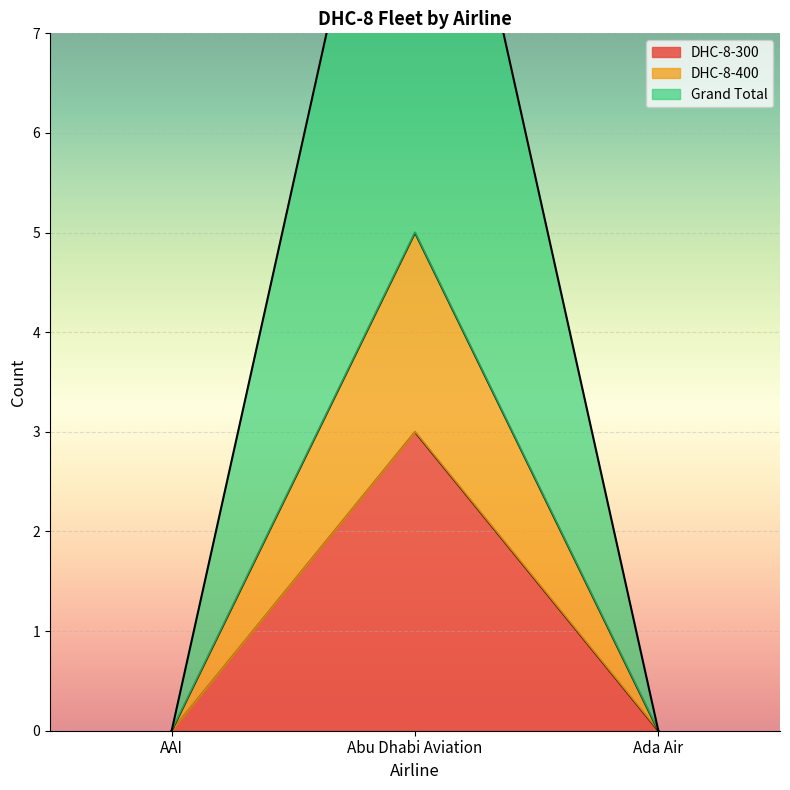

What are all the series names shown in the legend?

DHC-8-300, DHC-8-400, Grand Total